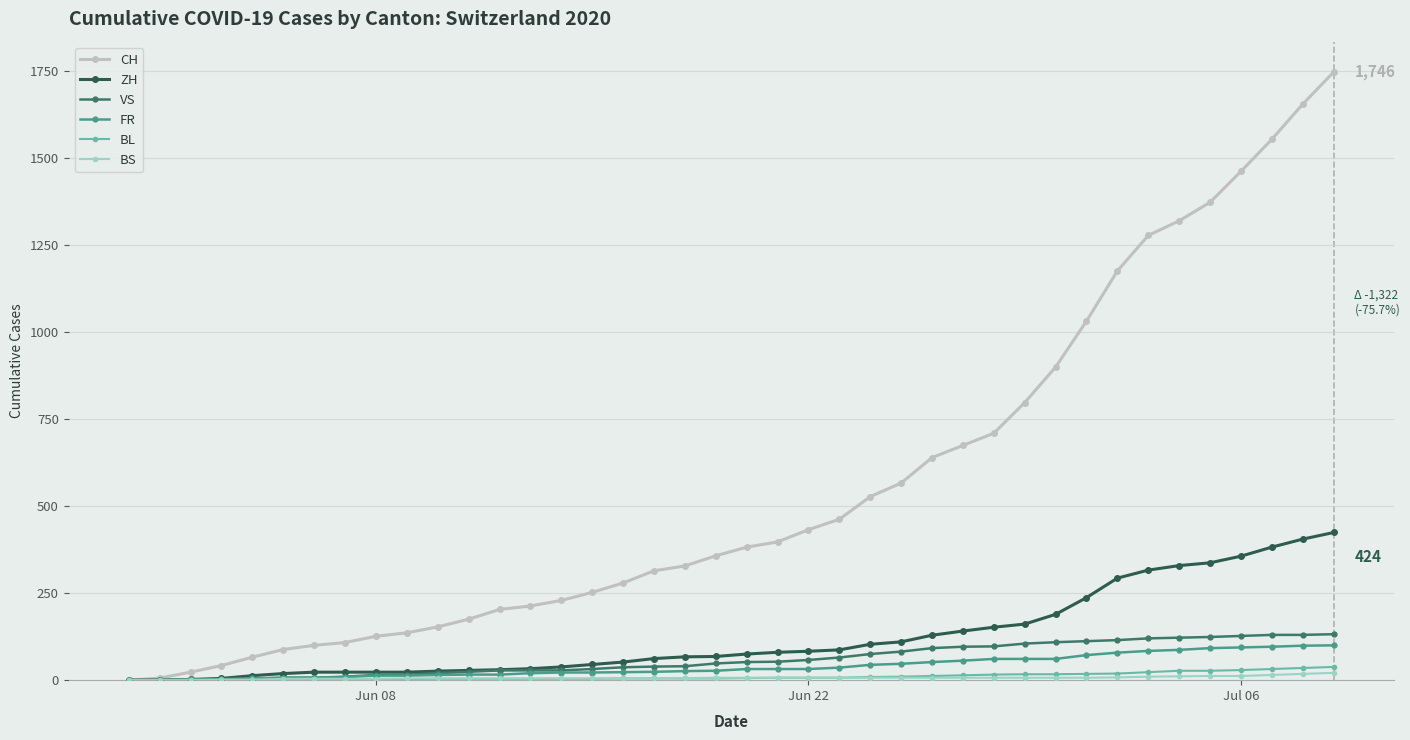

Rank the series by their maximum value, from highest to lowest.

CH, ZH, VS, FR, BL, BS